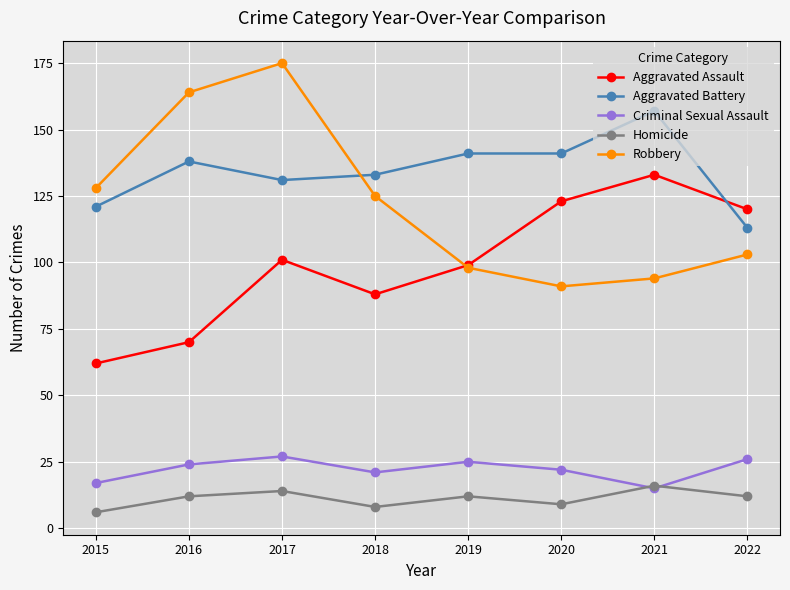

What is the smallest value displayed?

6